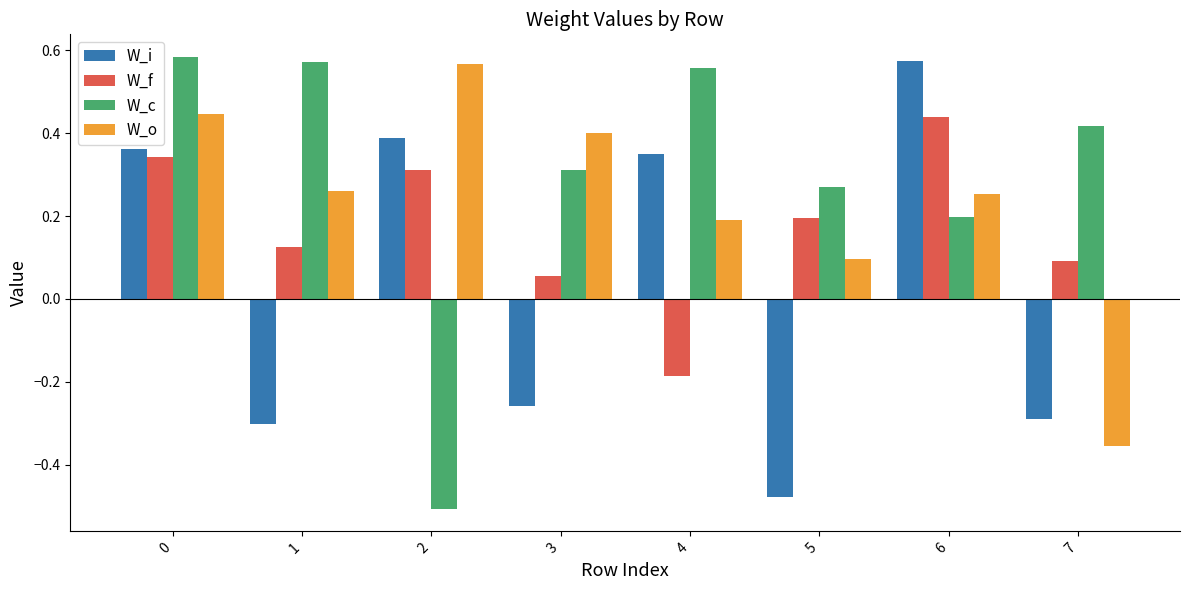

Count the number of categories in the chart.

8